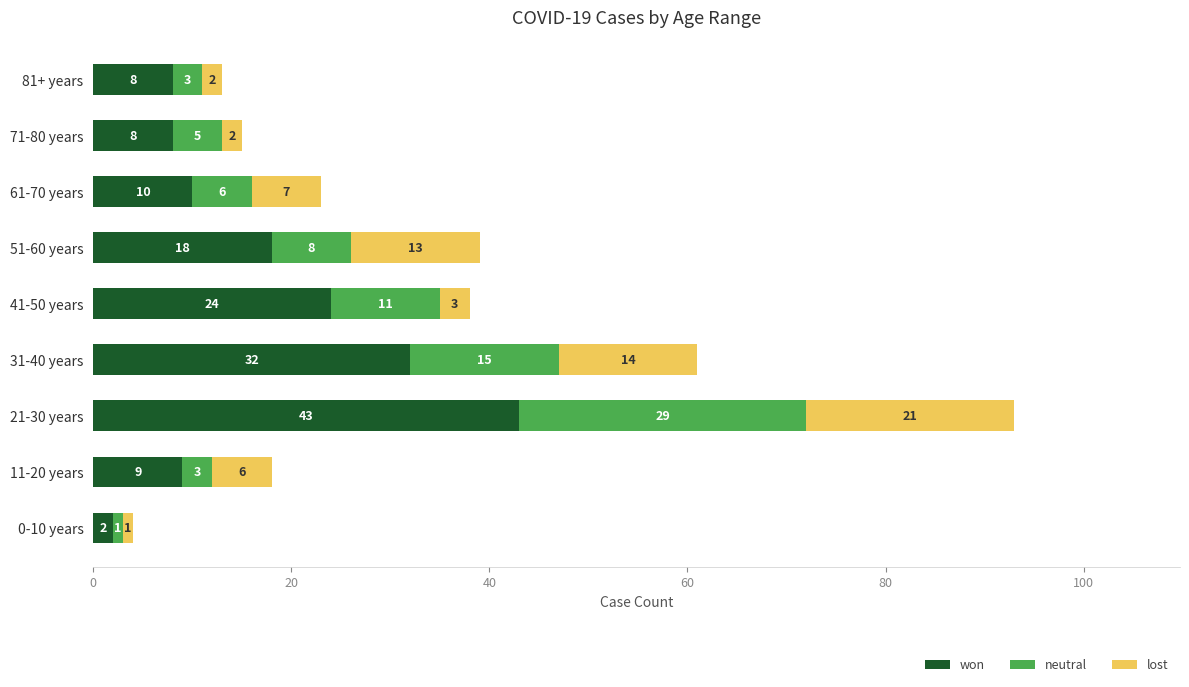

What is the maximum value for won?

43